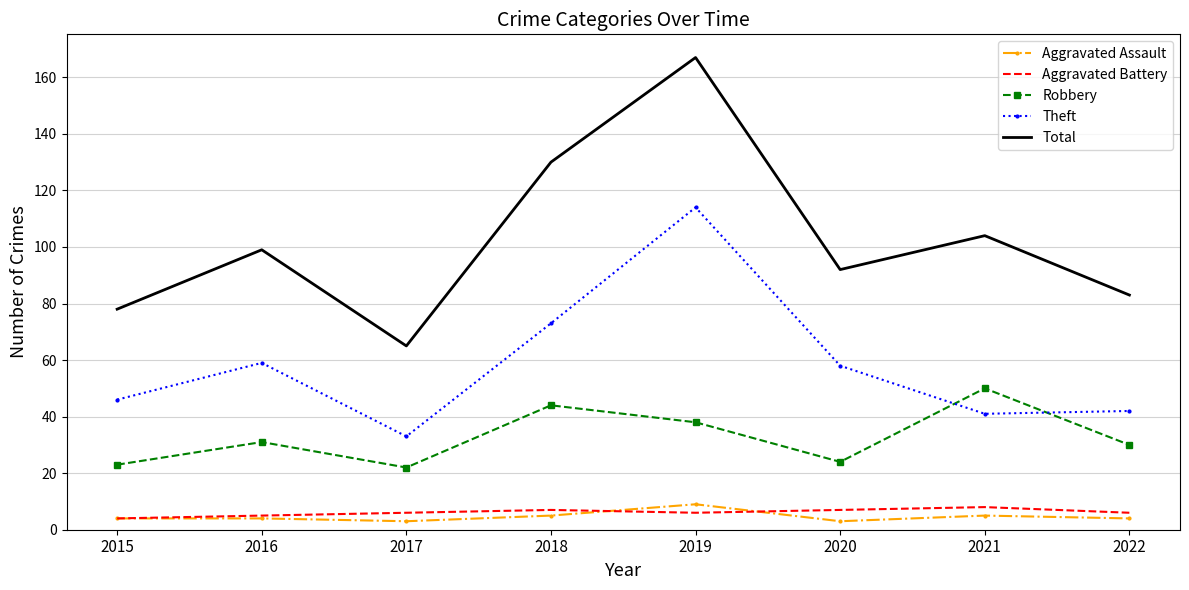

Which category has the highest value across all series?

2019